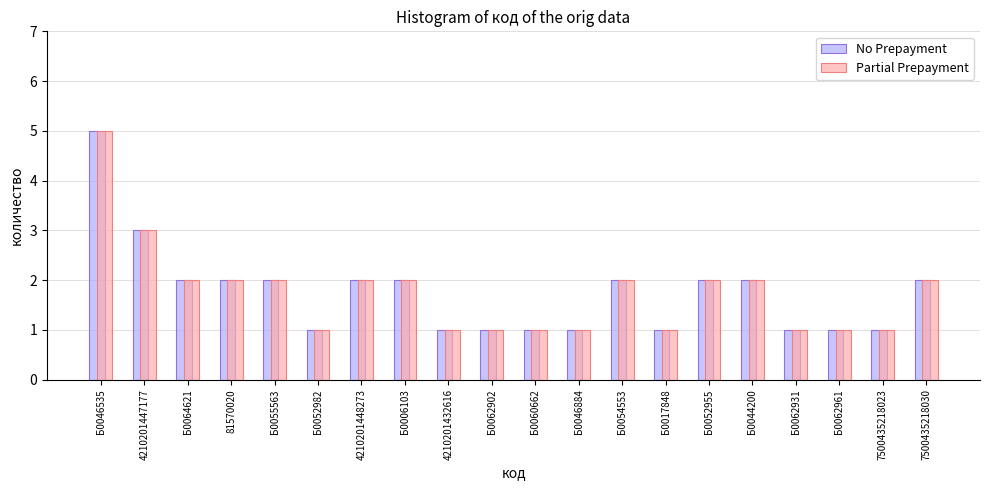

Is it true that No Prepayment equals 1 at Б0062961?

True